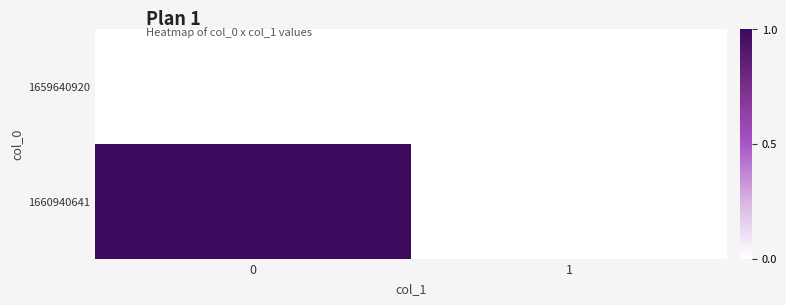

Reading left to right, transcribe all the data shown in this chart.

1659640920: 0=0	1=0
1660940641: 0=1	1=0